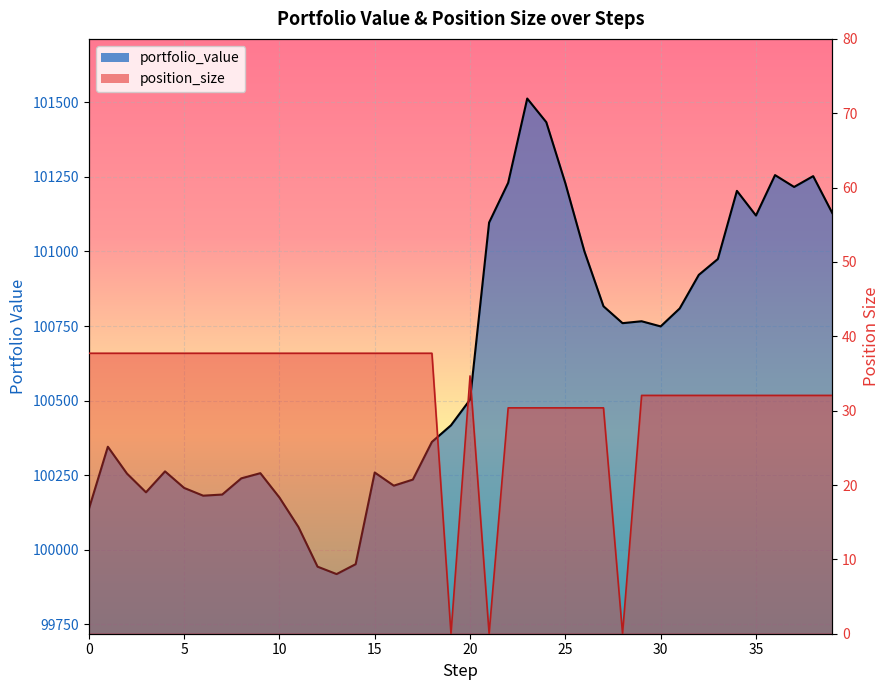

Is the value of portfolio_value at 22 greater than the value of position_size at 4?

Yes